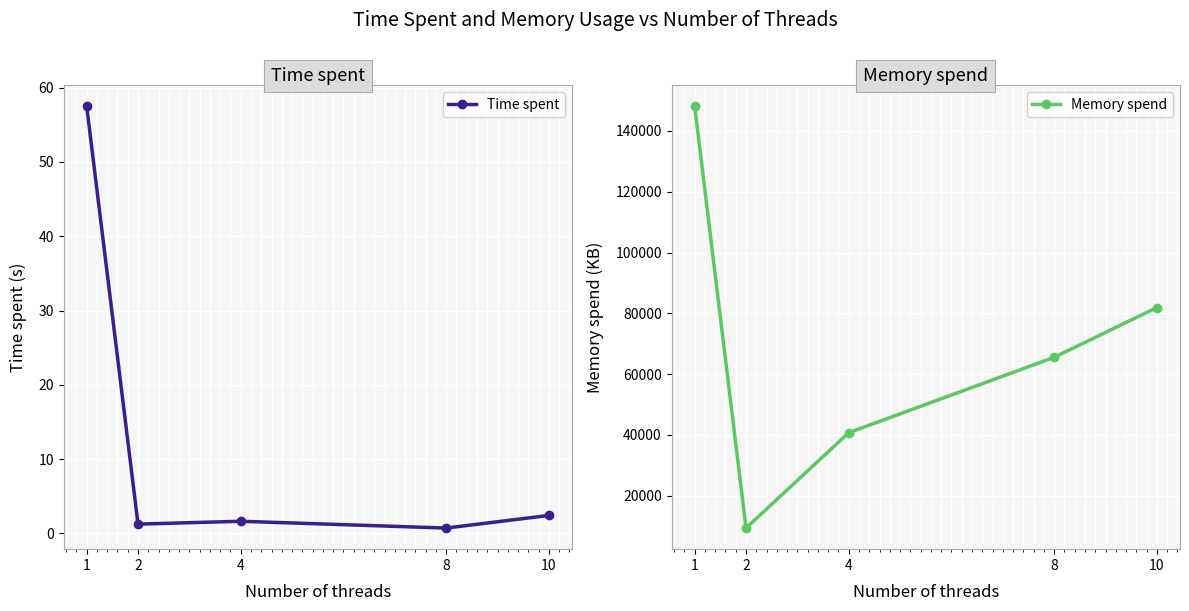

Which label corresponds to the smallest value in the chart?

8